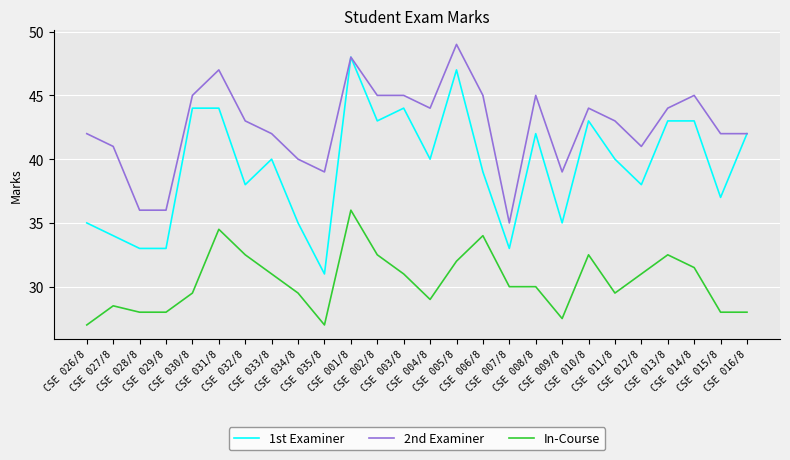

List the series in order of their peak value, highest first.

2nd Examiner, 1st Examiner, In-Course